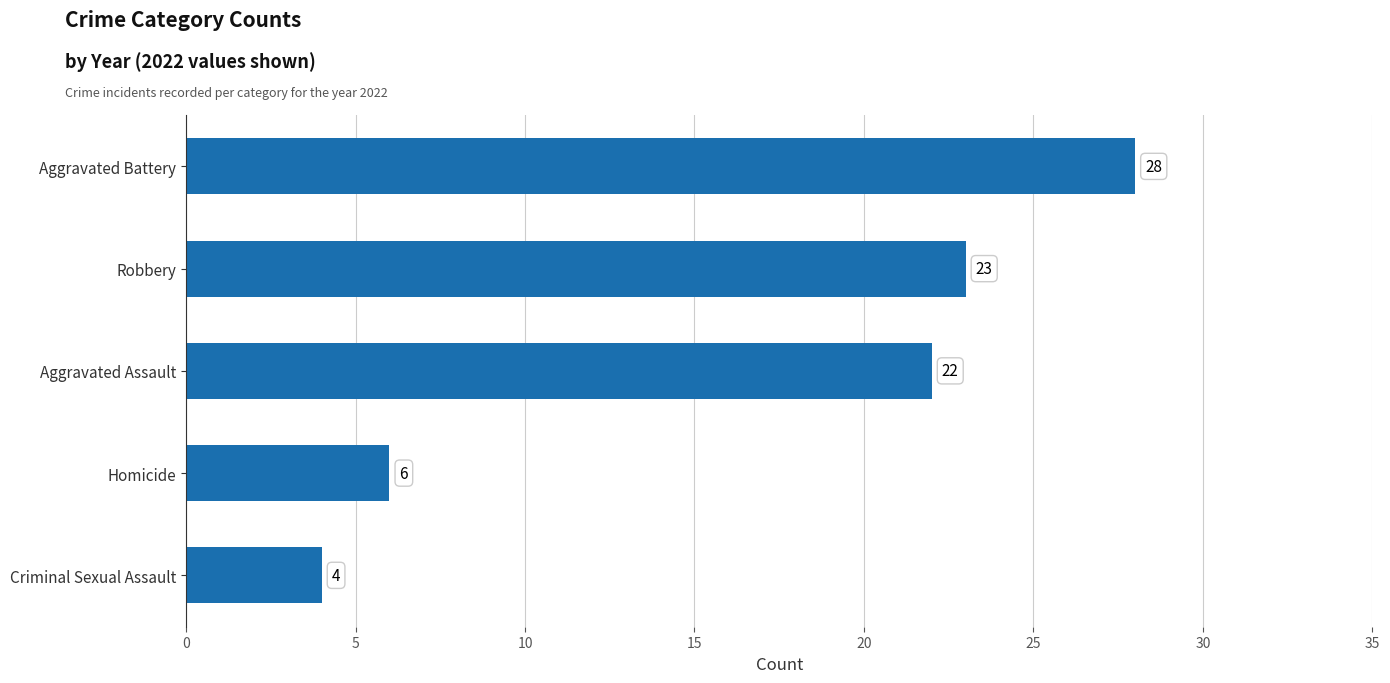

What is the sum of all values?

83